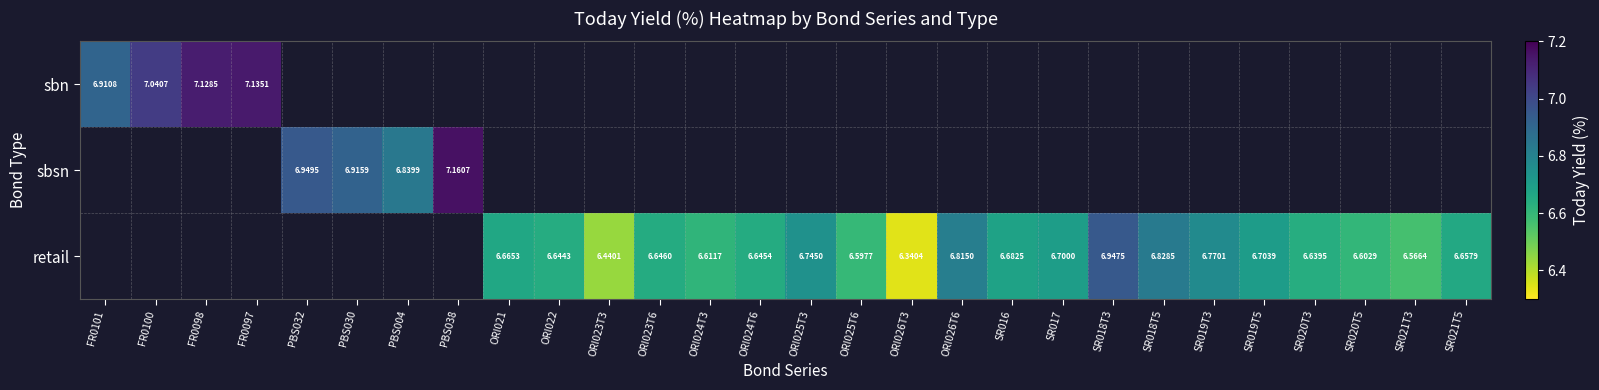

Between SR020T3 and PBS004, which is larger?

PBS004